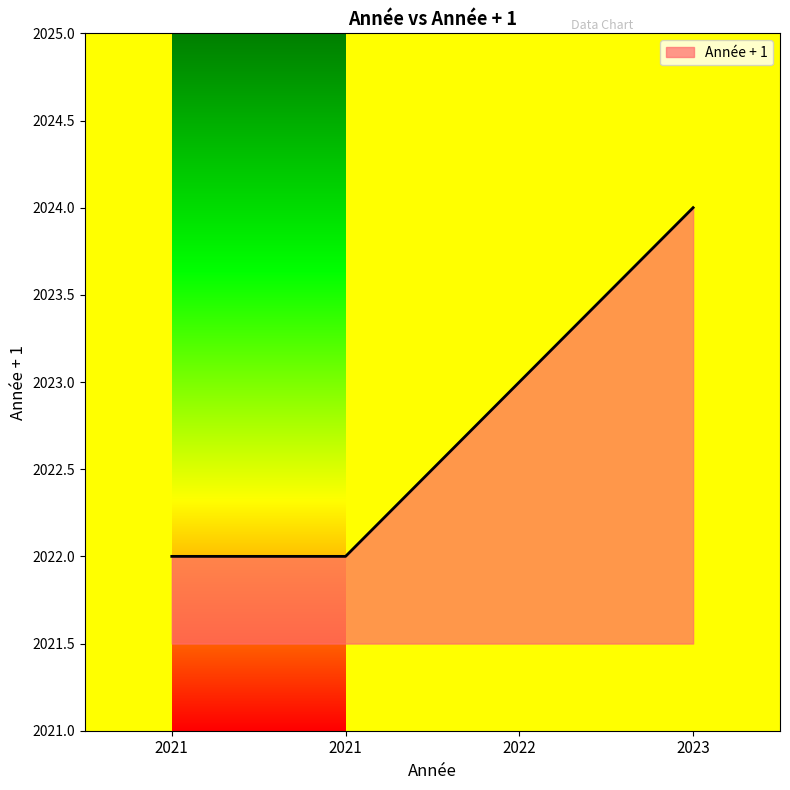

The value at 2021 is 2022. True or false?

True